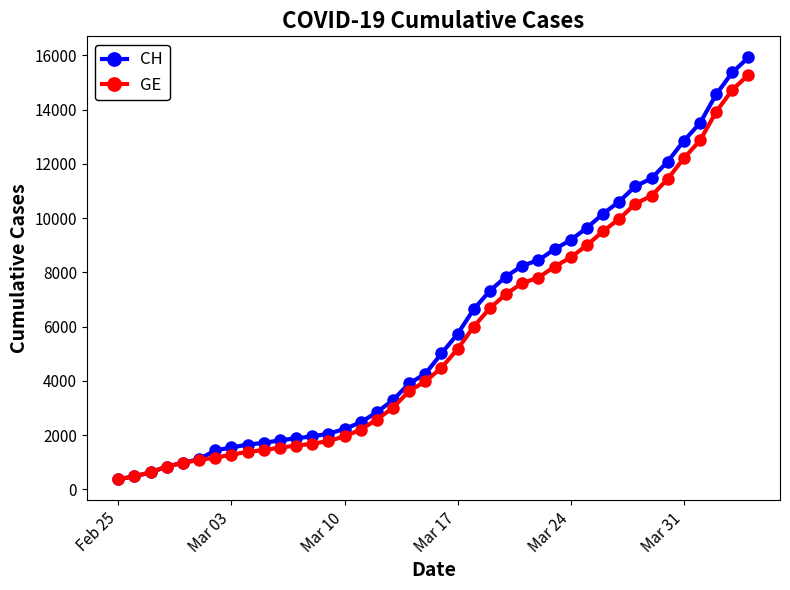

Which series has the widest spread of values?

CH